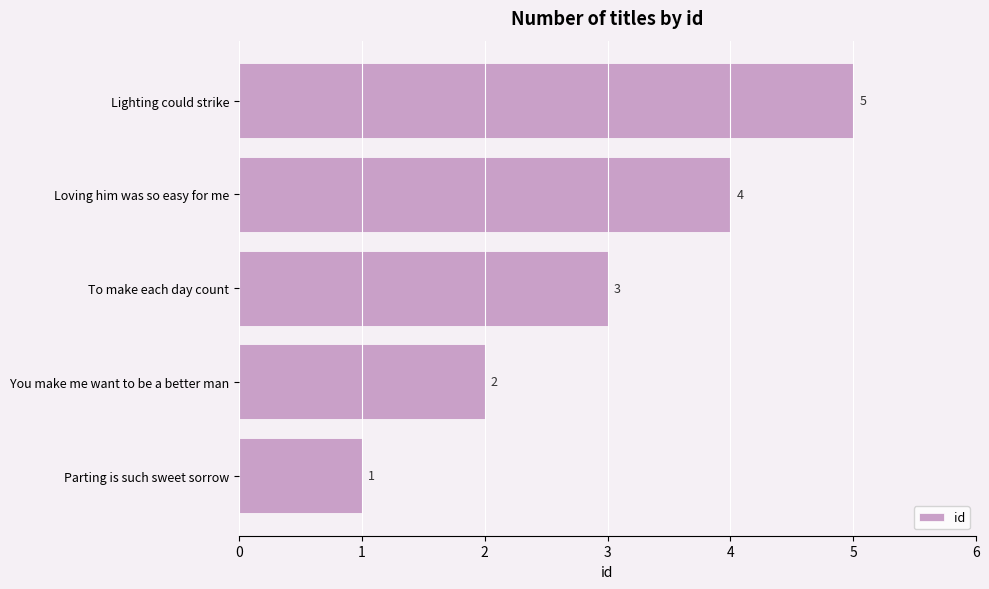

Count the values in the range 2 to 4.

3